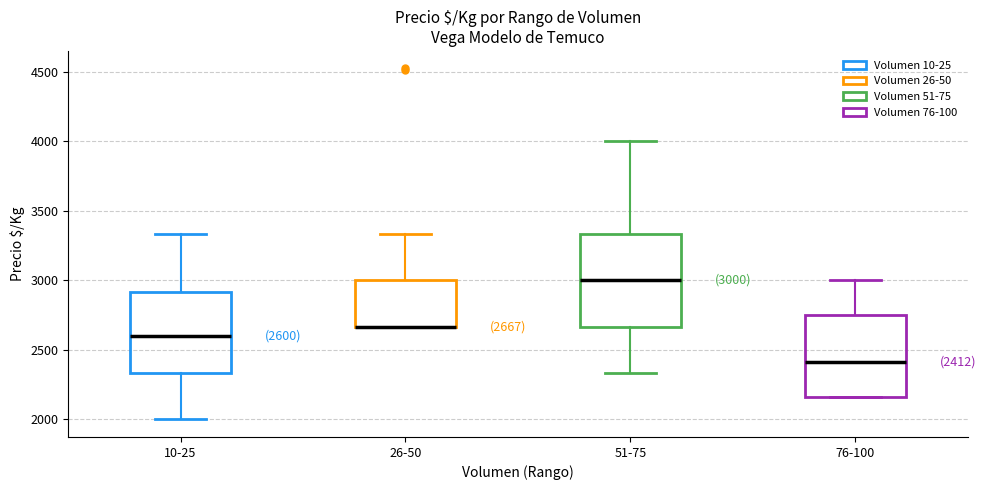

Comparing the boxes themselves (not the whiskers), which one is the tallest?

51-75